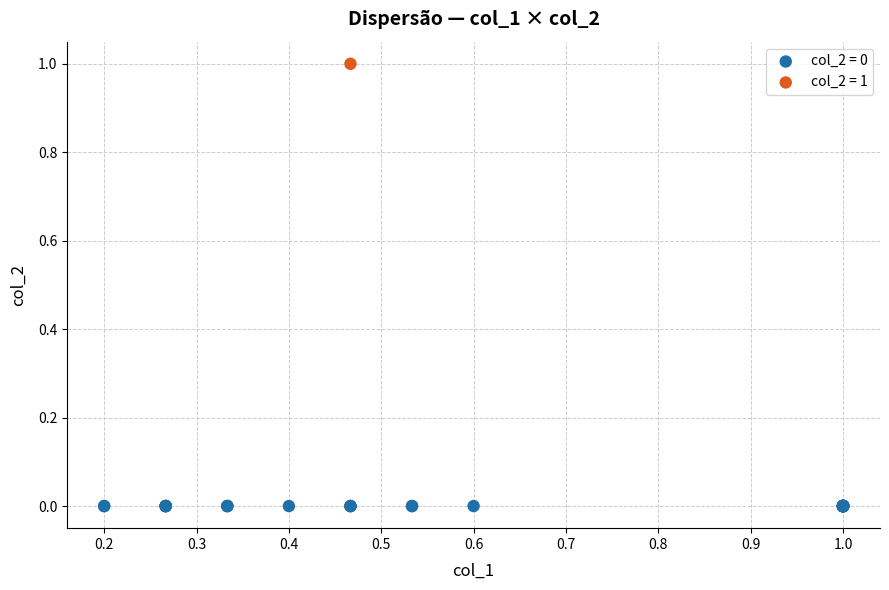

Which series contains the highest Y value?

col_2 = 1